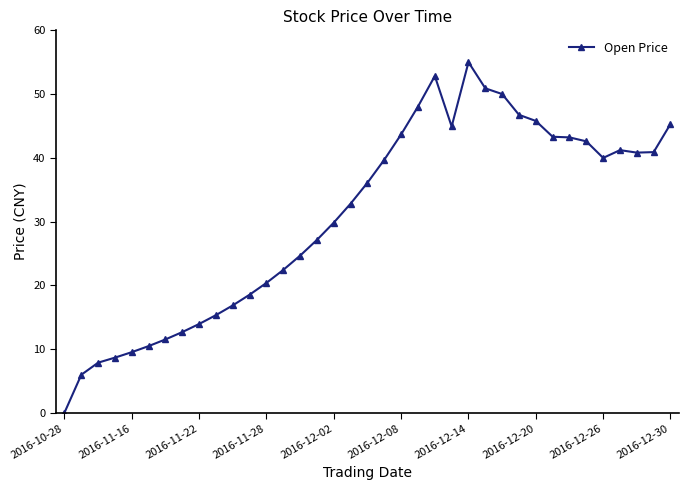

True or false: the data has more than 1 interior local peaks.

True